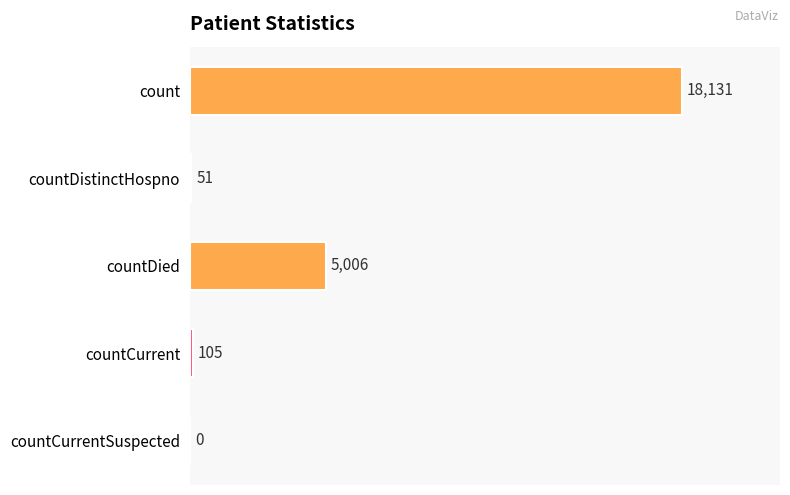

Reading top to bottom, transcribe all the data shown in this chart.

count=18131	countDistinctHospno=51	countDied=5006	countCurrent=105	countCurrentSuspected=0